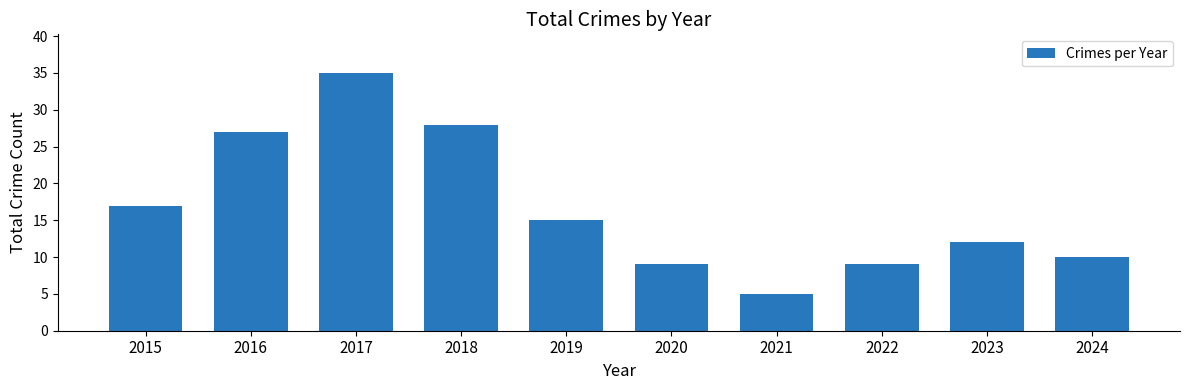

Which category has the highest value across all series?

2017